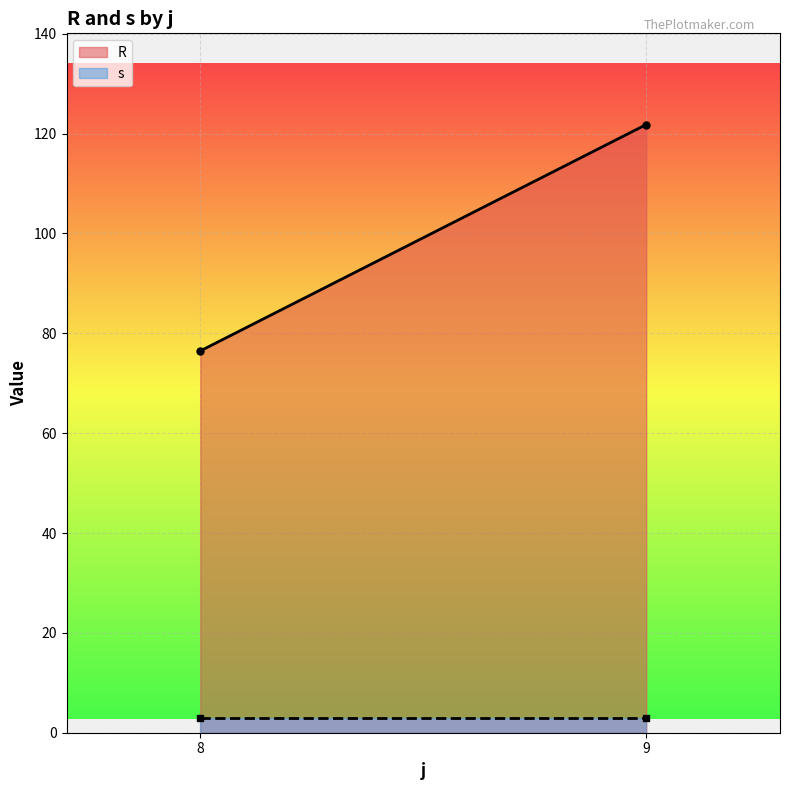

Which series has the widest spread of values?

R